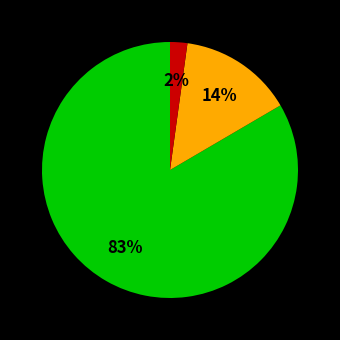

To the nearest percent, what is the average slice percentage?

33%